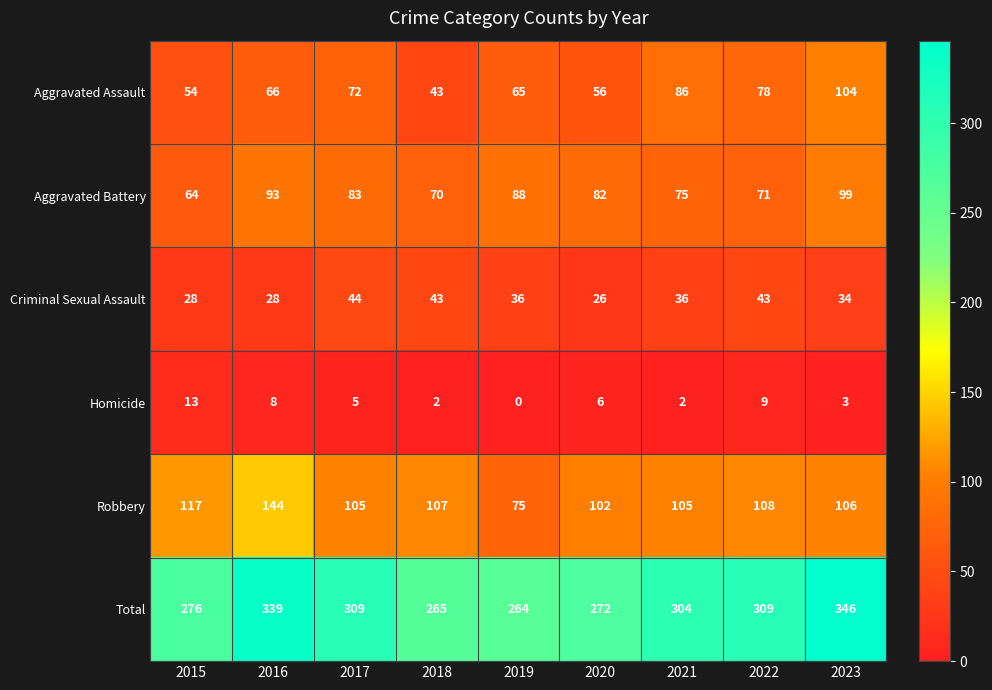

Count the number of data series in this chart.

6